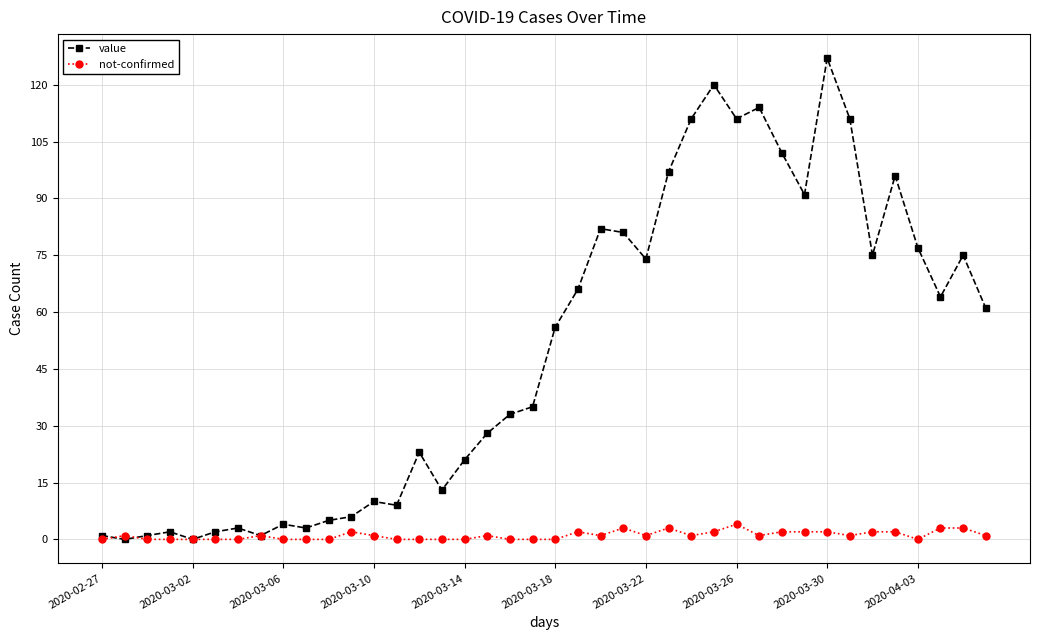

Which series has the largest total across all categories?

value